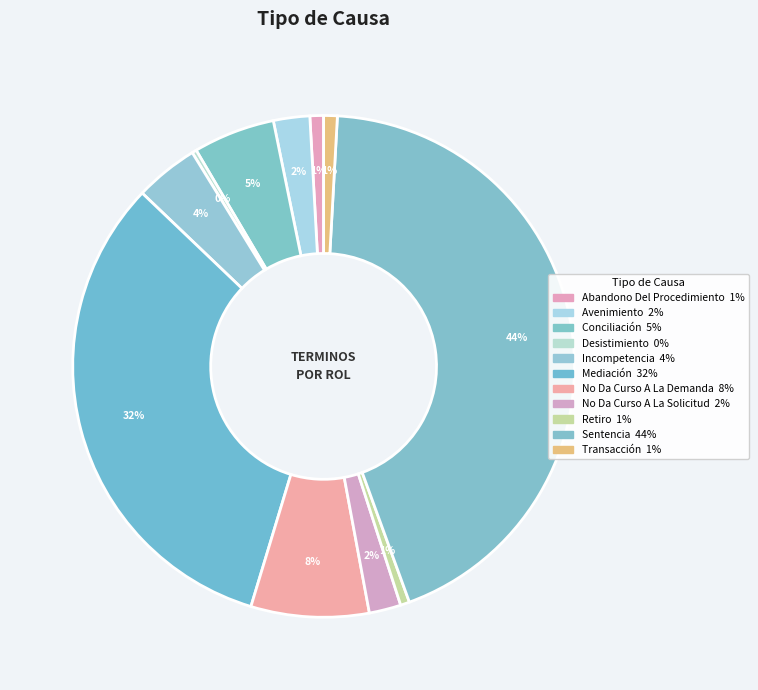

Which category has the smallest portion of the pie?

Desistimiento